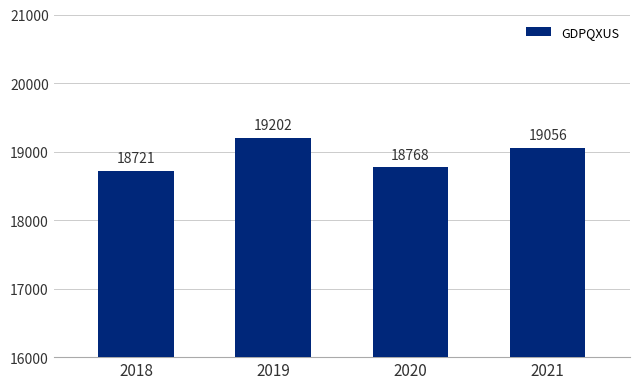

What is the maximum value shown in the chart?

19202.3